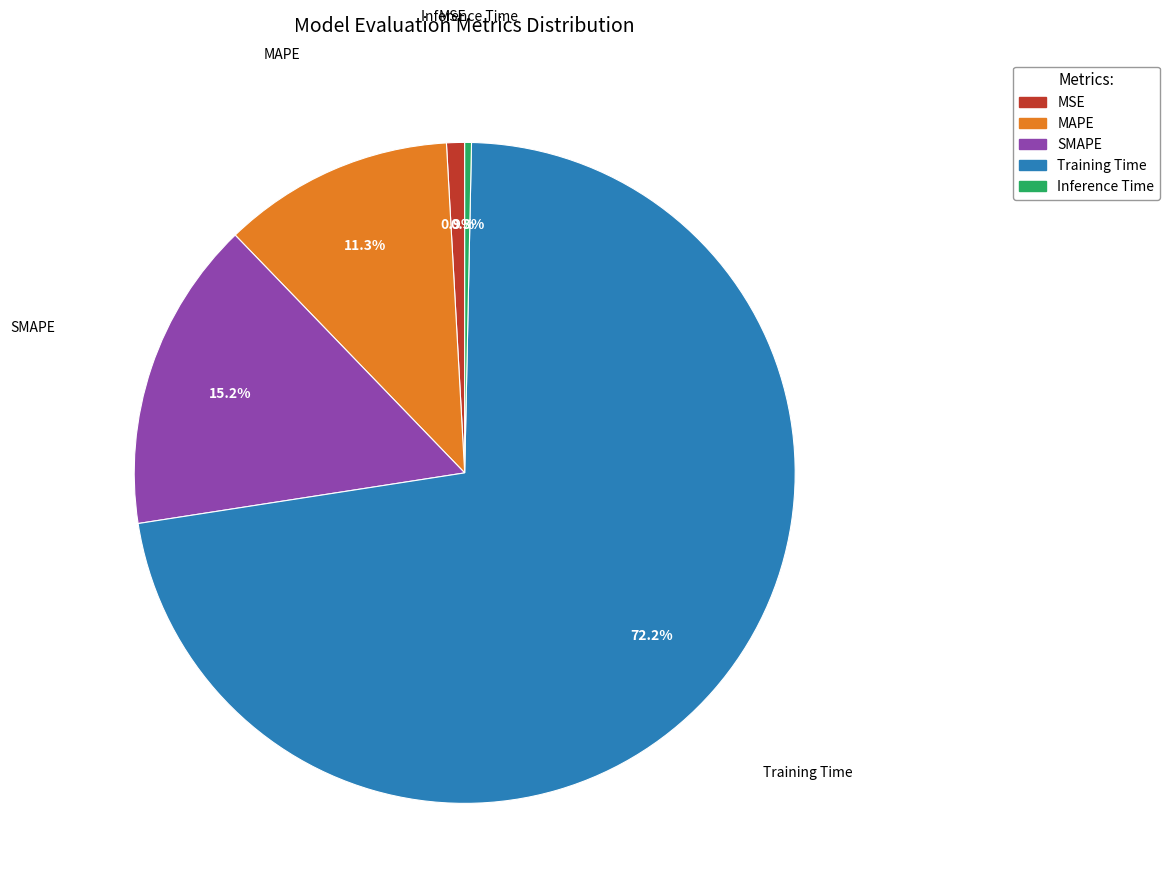

Rank the categories by value from lowest to highest.

Inference Time, MSE, MAPE, SMAPE, Training Time